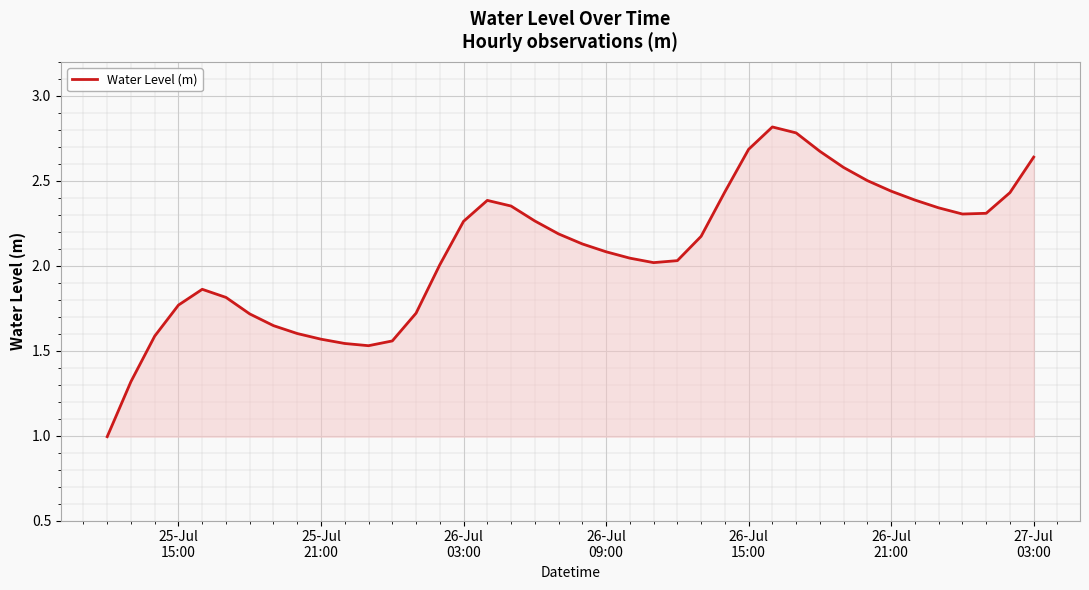

How many lines are shown in the chart?

1